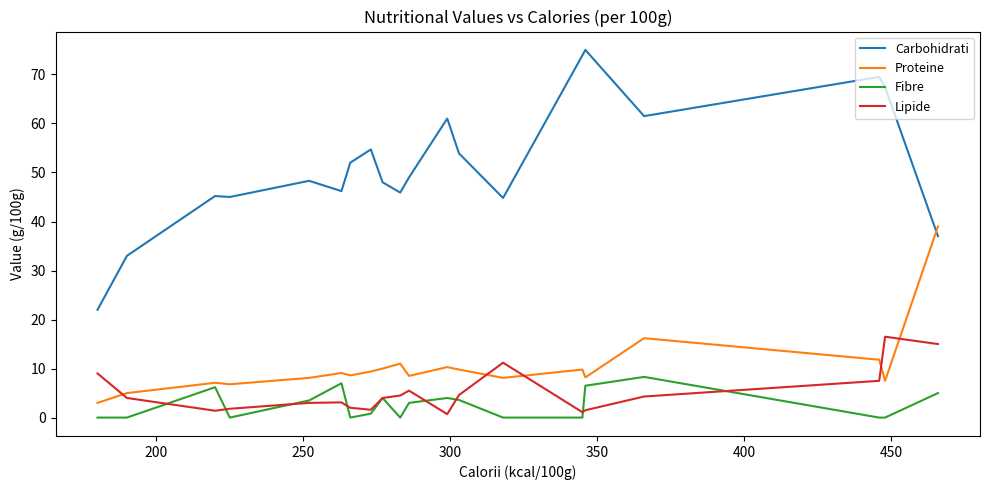

Rank the series by their maximum value, from highest to lowest.

Carbohidrati, Proteine, Lipide, Fibre